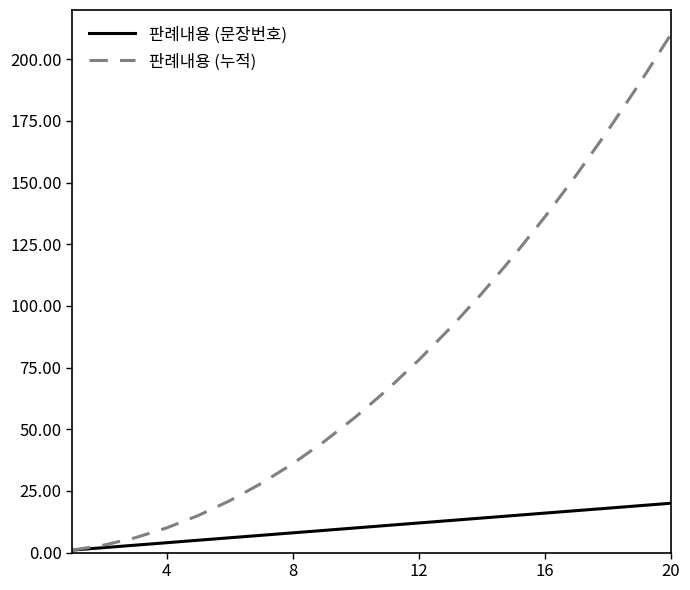

Which series has the largest total across all categories?

판례내용 (누적)